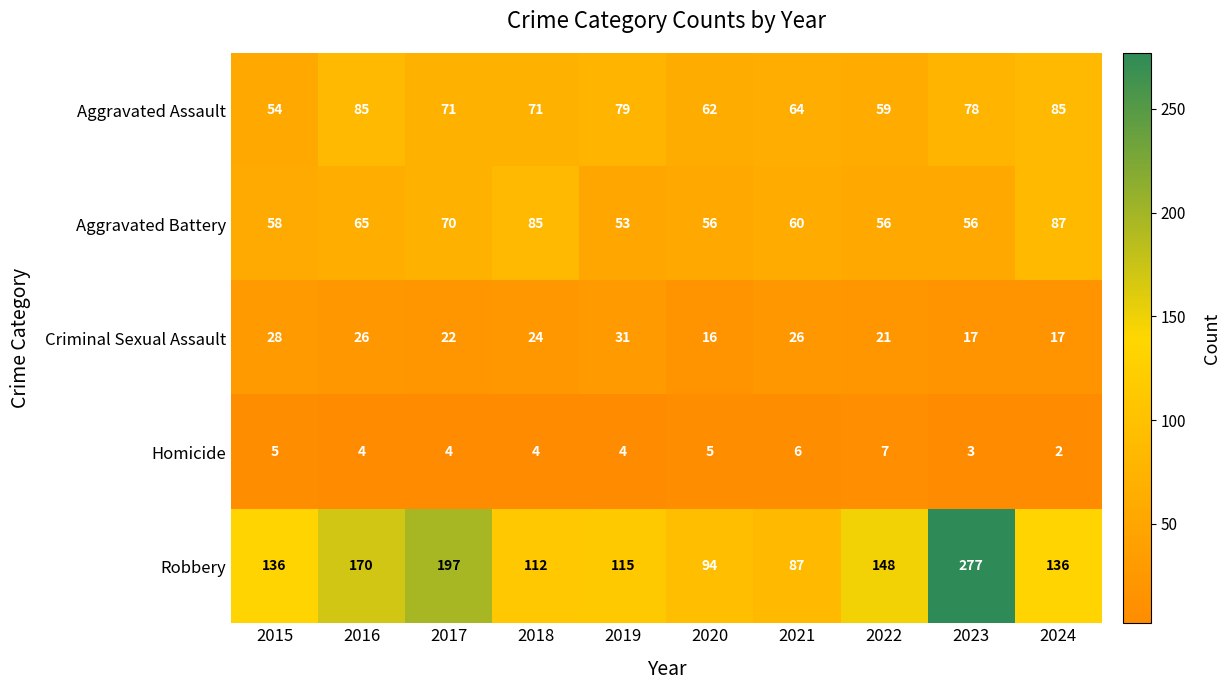

What is the minimum value shown in the chart?

2